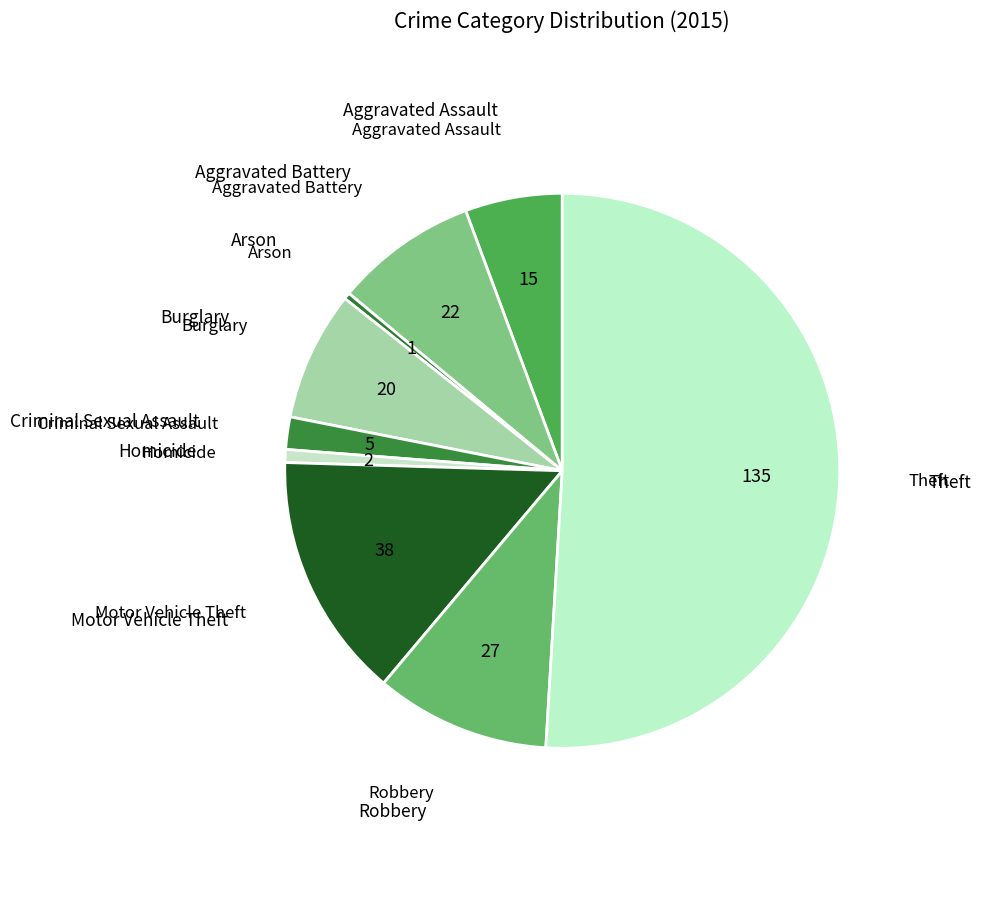

How many segments does this pie chart have?

9